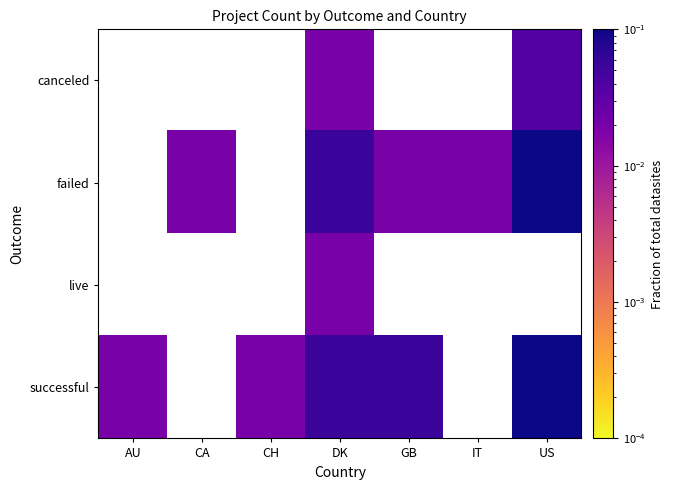

Is the value of canceled at IT greater than the value of live at IT?

No